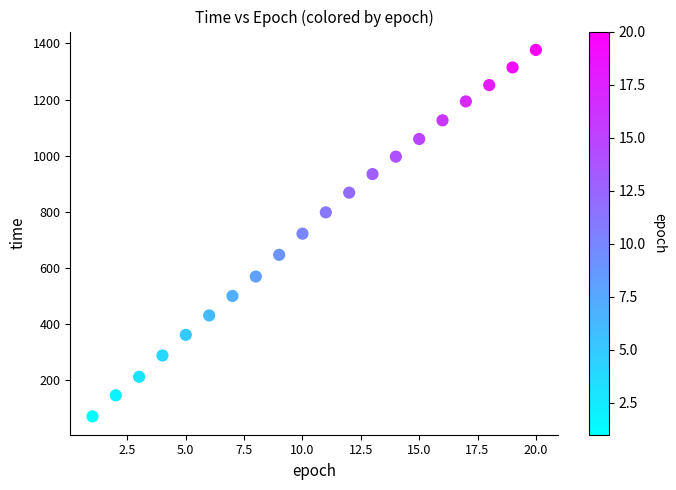

What is the range of X values (max minus min)?

19.0